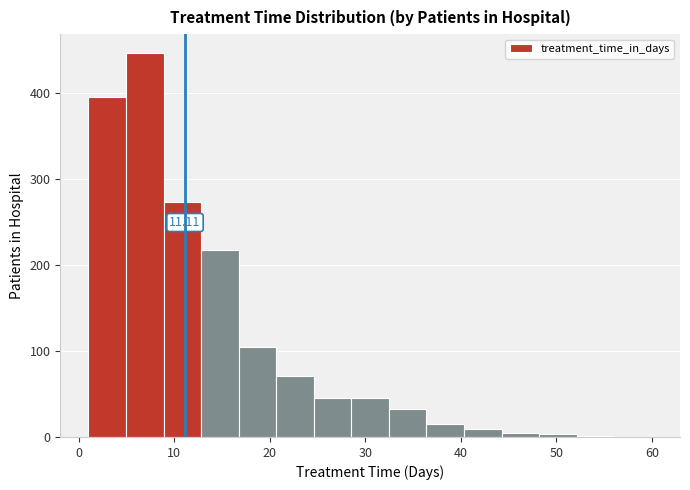

Around what value on the x-axis is the tallest bar? Give the approximate position of its centre, as read against the axis.

7